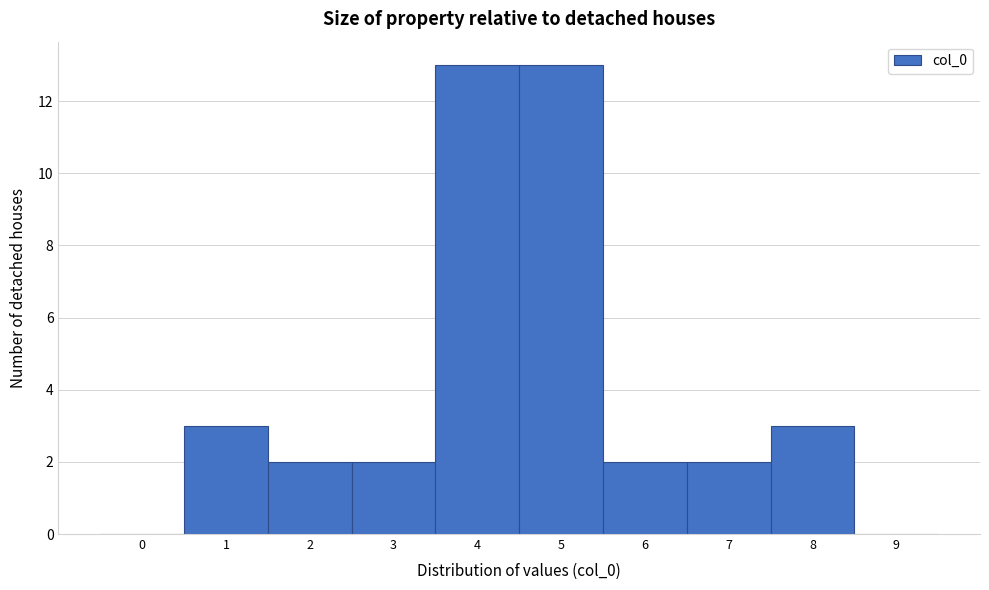

Reading right to left, extract all data points from this chart.

9=0	8=3	7=2	6=2	5=13	4=13	3=2	2=2	1=3	0=0